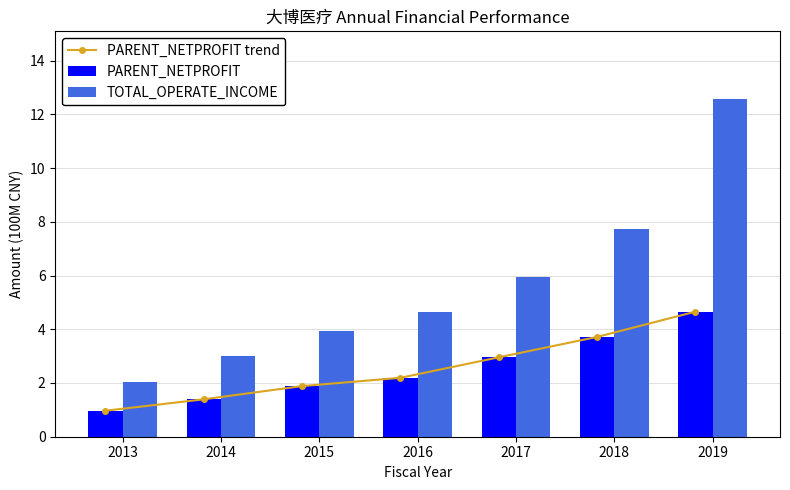

What is the sum of the TOTAL_OPERATE_INCOME values at 2016 and 2014?

7.6